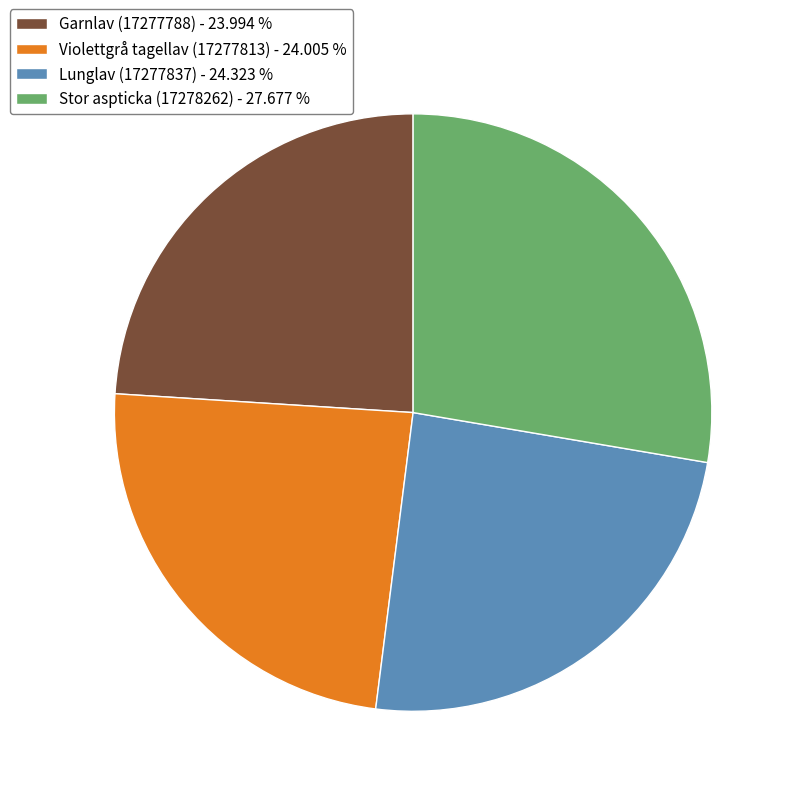

What is the ratio of the value at Violettgrå tagellav (17277813) - 24.005 % to the value at Garnlav (17277788) - 23.994 %?

1.0